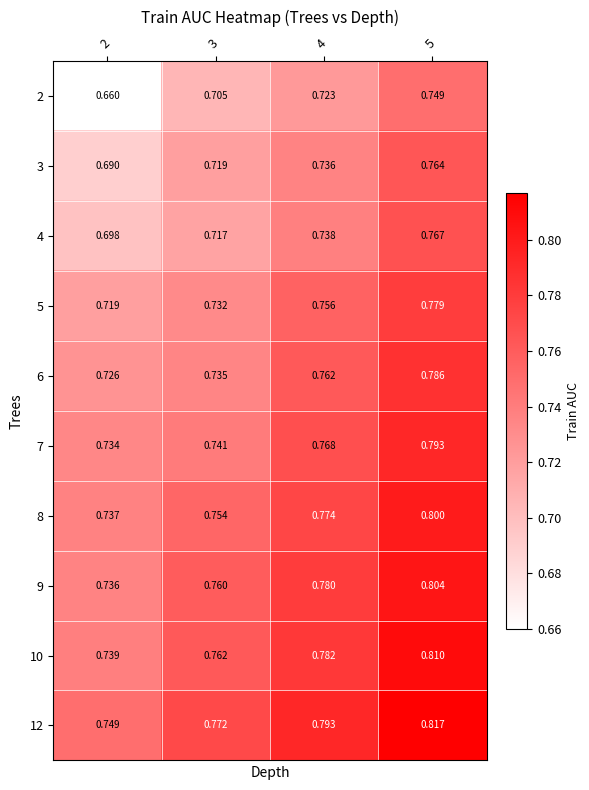

How many distinct data groups are displayed?

10